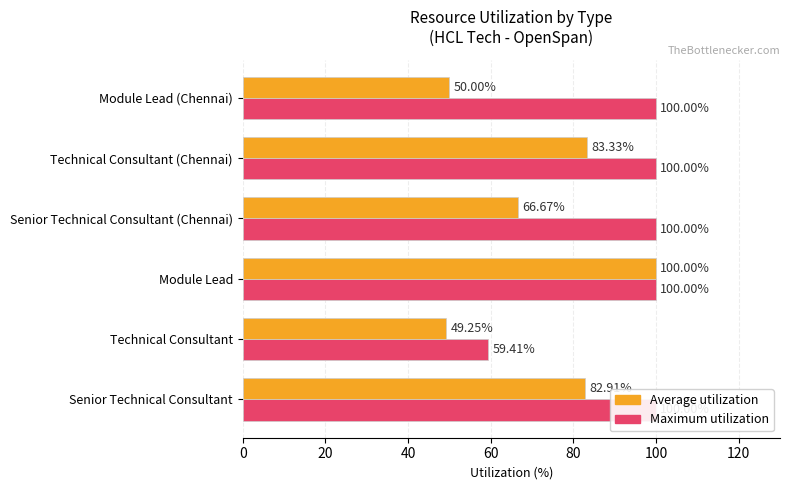

What is the spread (max minus min) of values at Senior Technical Consultant (Chennai)?

33.3